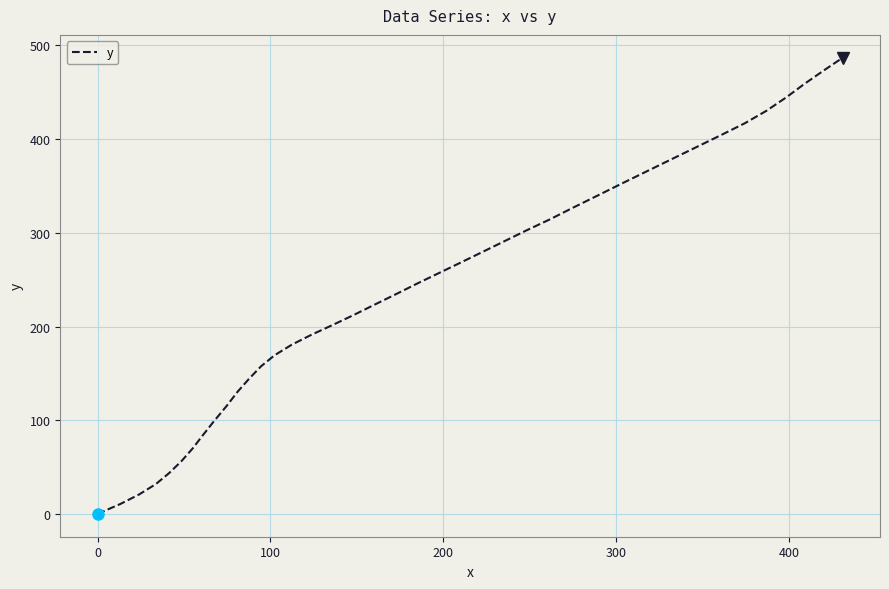

How many values exceed 245?

20